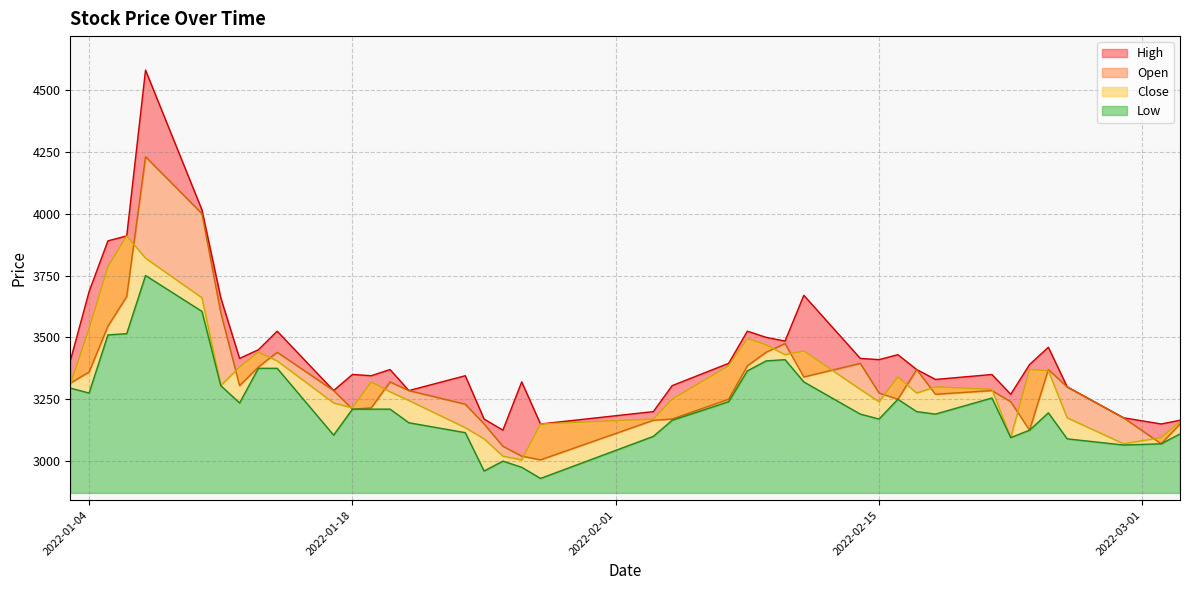

What is the lowest value of the High series?

3125